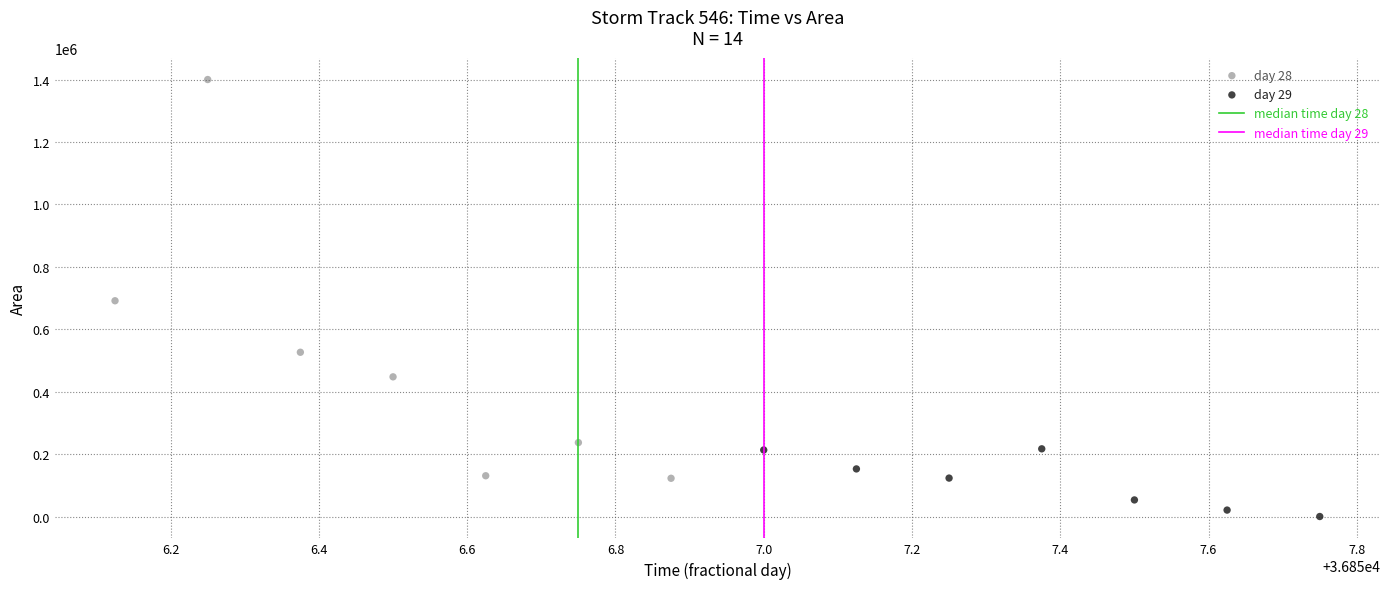

Which series contains the lowest Y value?

day 29